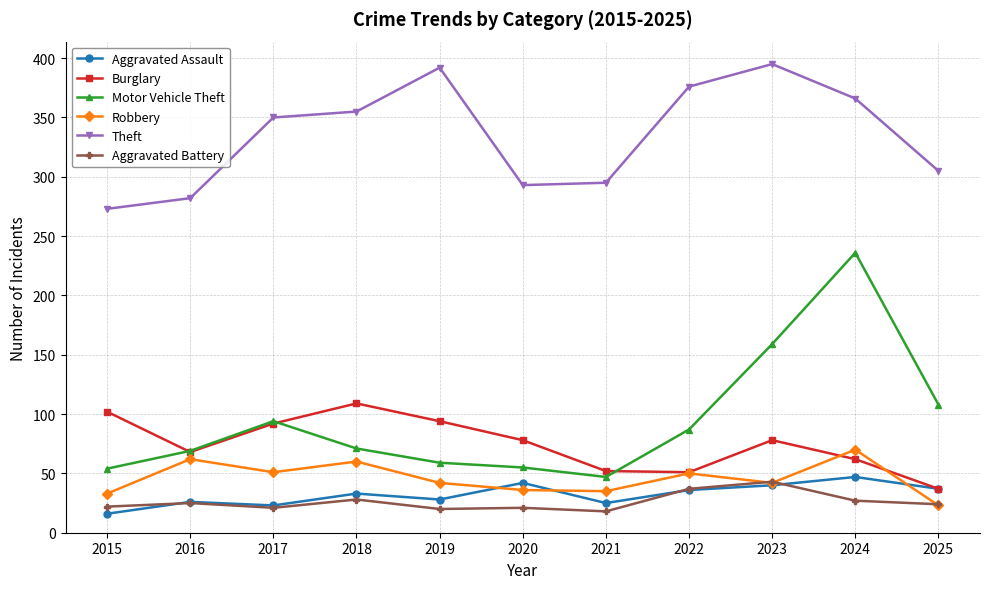

True or false: Theft and Motor Vehicle Theft cross at least once.

False